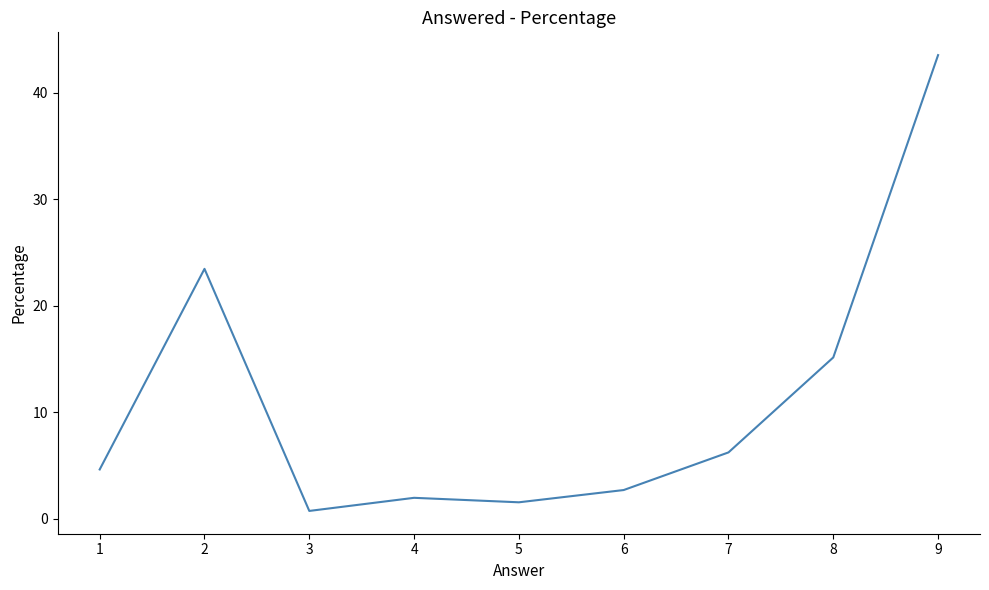

How many interior local valleys (lower than both neighbors) does the data have?

2